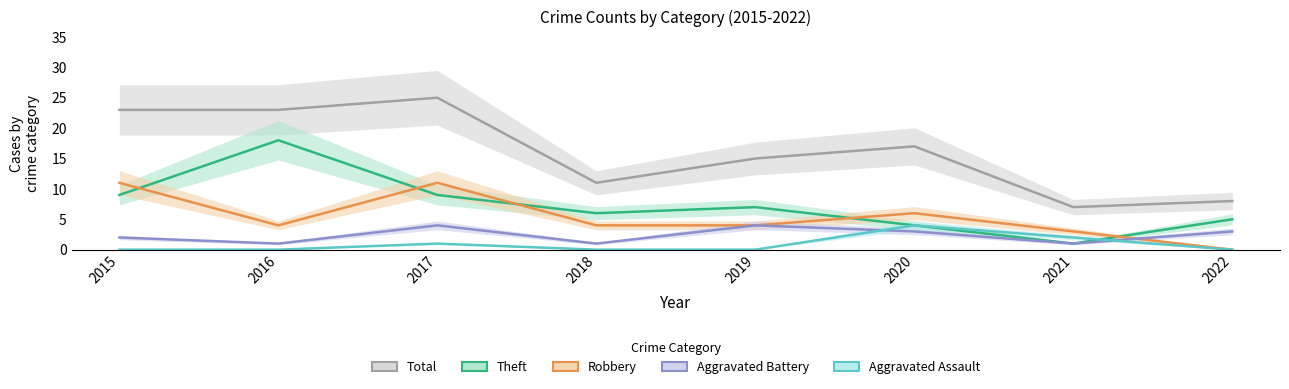

What is the maximum value for Theft?

18